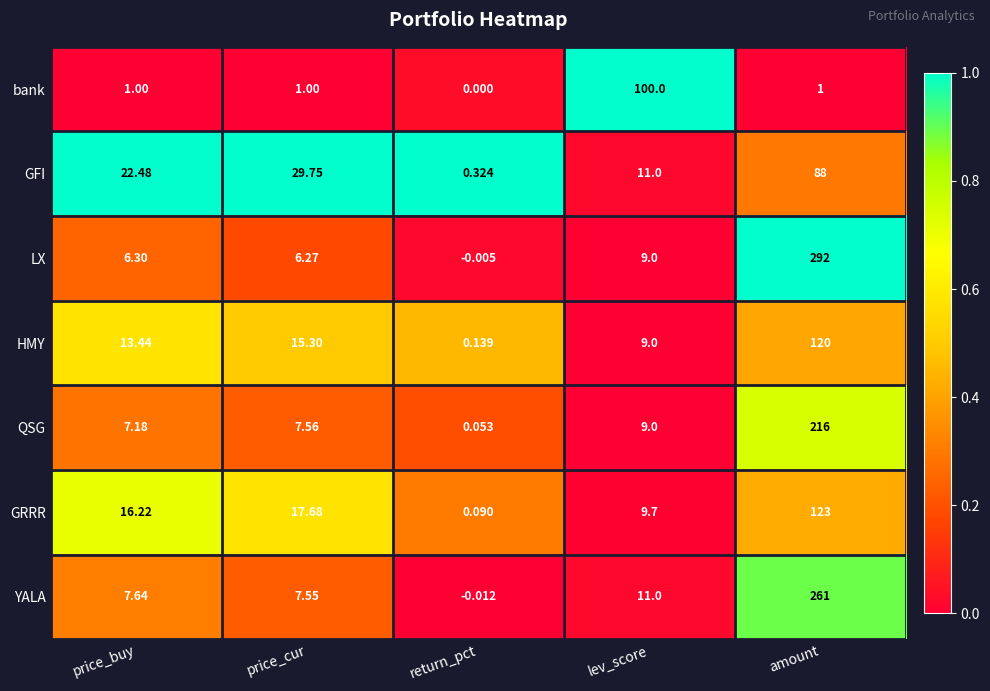

At which label is LX closest to 145?

lev_score